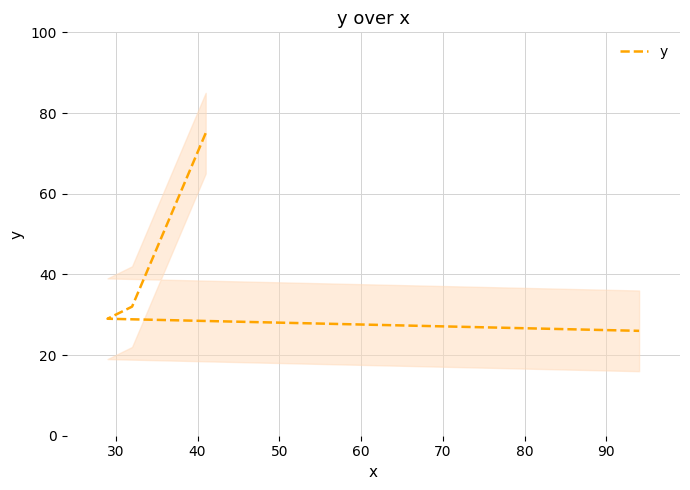

Count the number of data series in this chart.

1